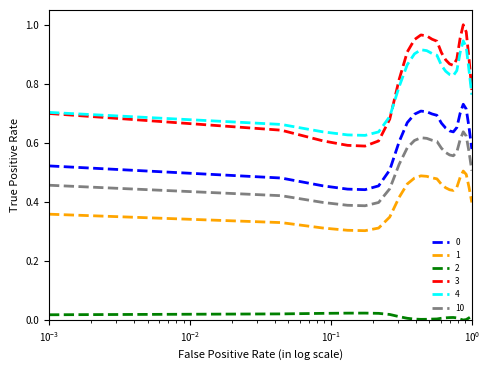

Which series has the largest range (max minus min)?

3